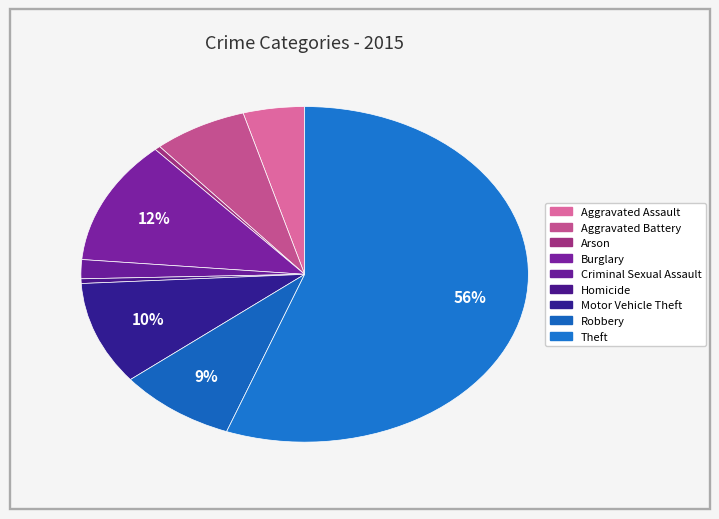

Approximately how many times larger is the value at Burglary compared to Motor Vehicle Theft?

1.2